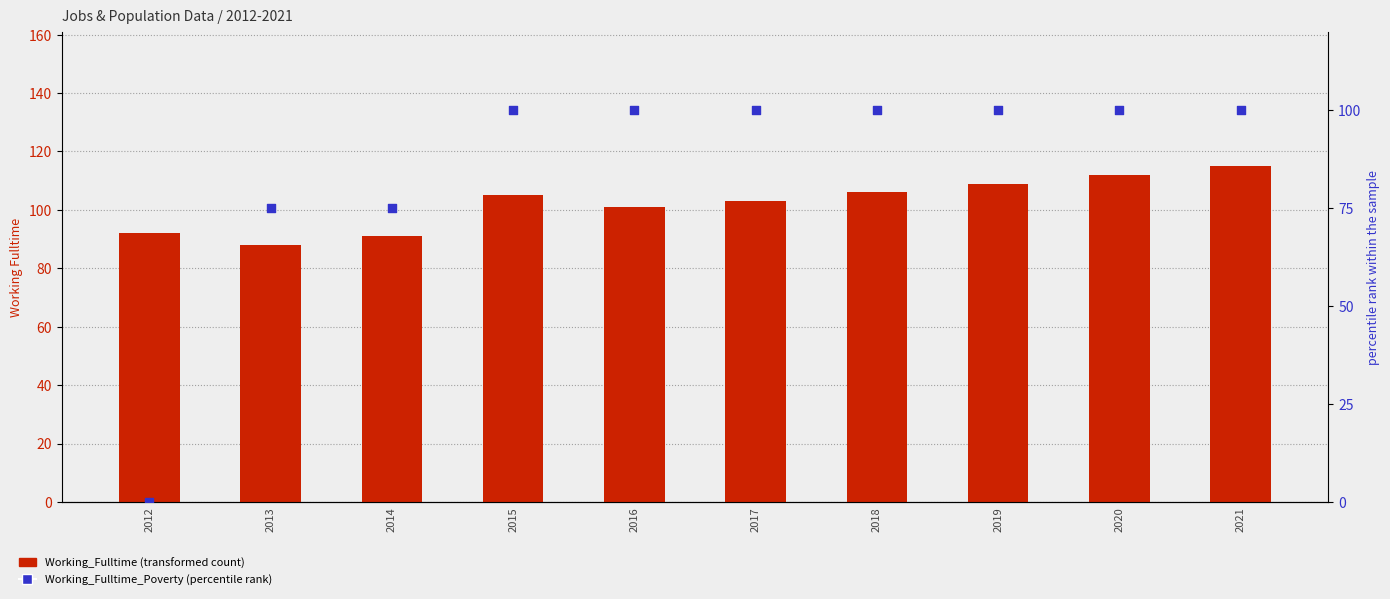

What is the total value across all series at 2018?

206.0